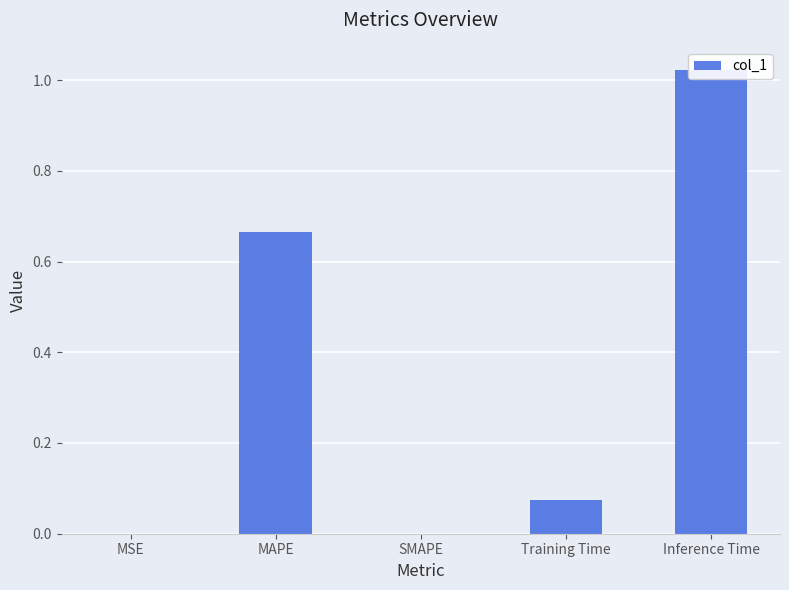

Reading right to left, transcribe all the data shown in this chart.

Inference Time=1.0	Training Time=0.1	SMAPE=0.0	MAPE=0.7	MSE=0.0